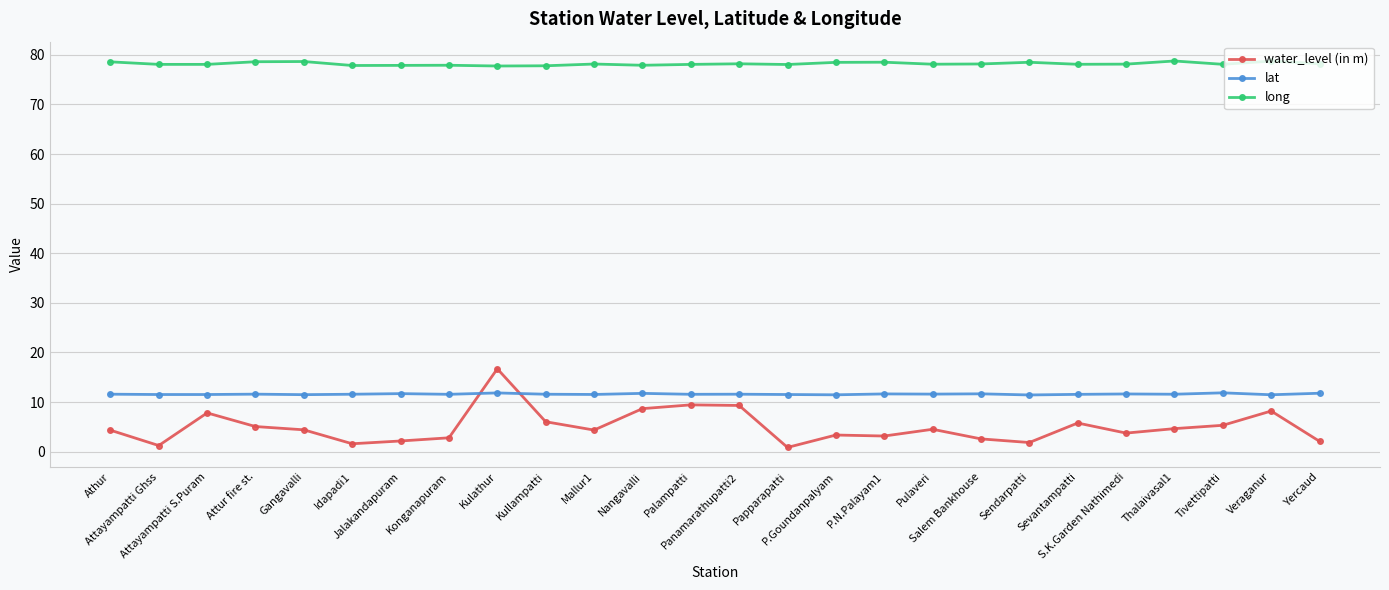

What is the difference between the second highest and minimum values in the long series?

1.0